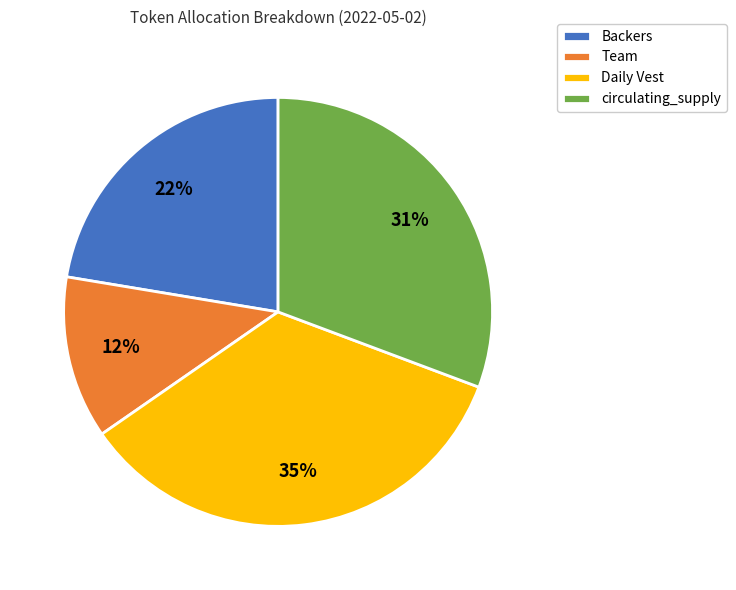

Is circulating_supply the majority of the pie?

No